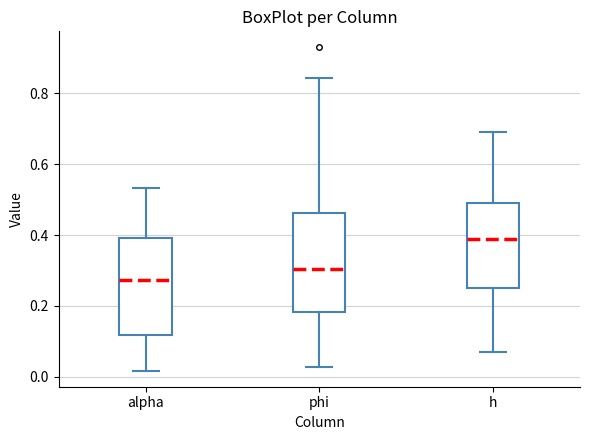

Which box's median line is the lowest?

alpha